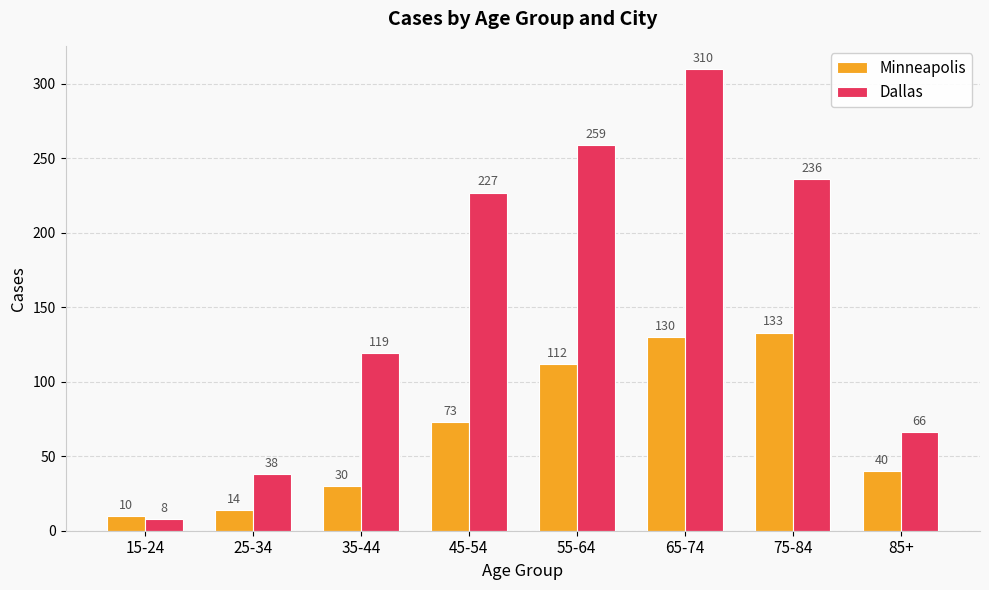

At which label is Dallas closest to 159?

35-44